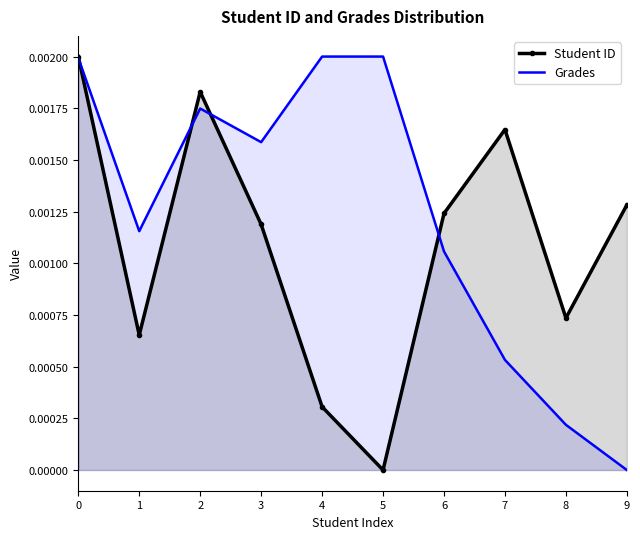

Where is Grades nearest to the value 0?

9